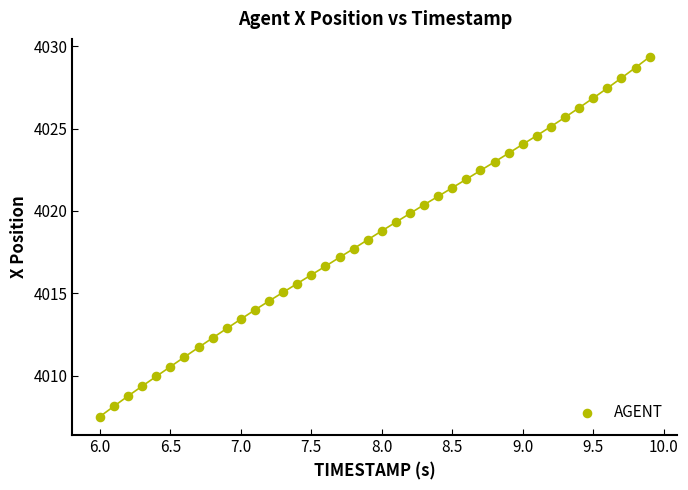

What is the range of X values (max minus min)?

3.9